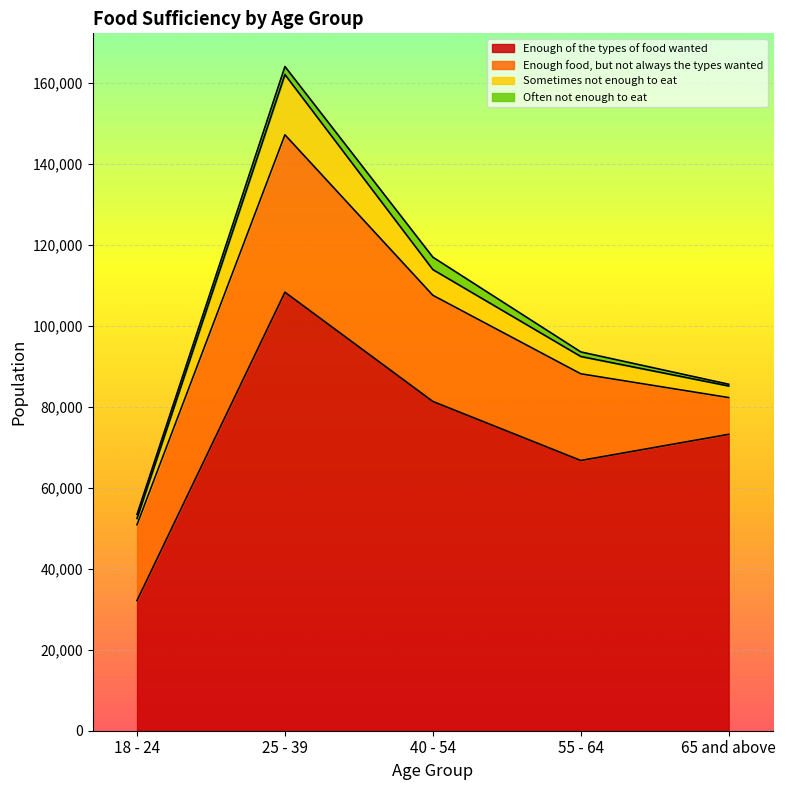

Where is Sometimes not enough to eat nearest to the value 8201?

40 - 54